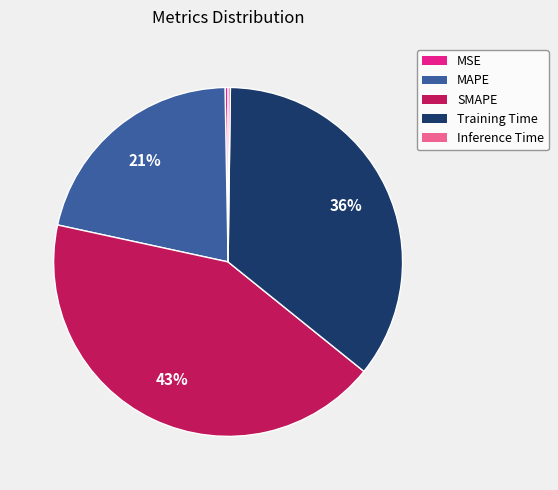

To the nearest percent, what is the average slice percentage?

20%